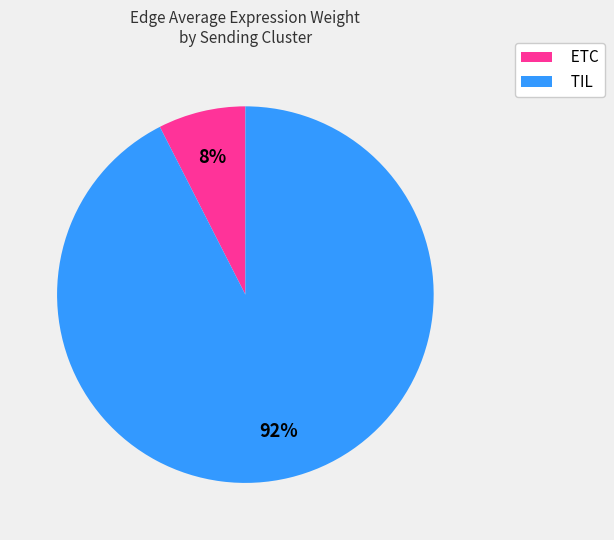

The TIL slice represents 84% of the pie. True or false?

False